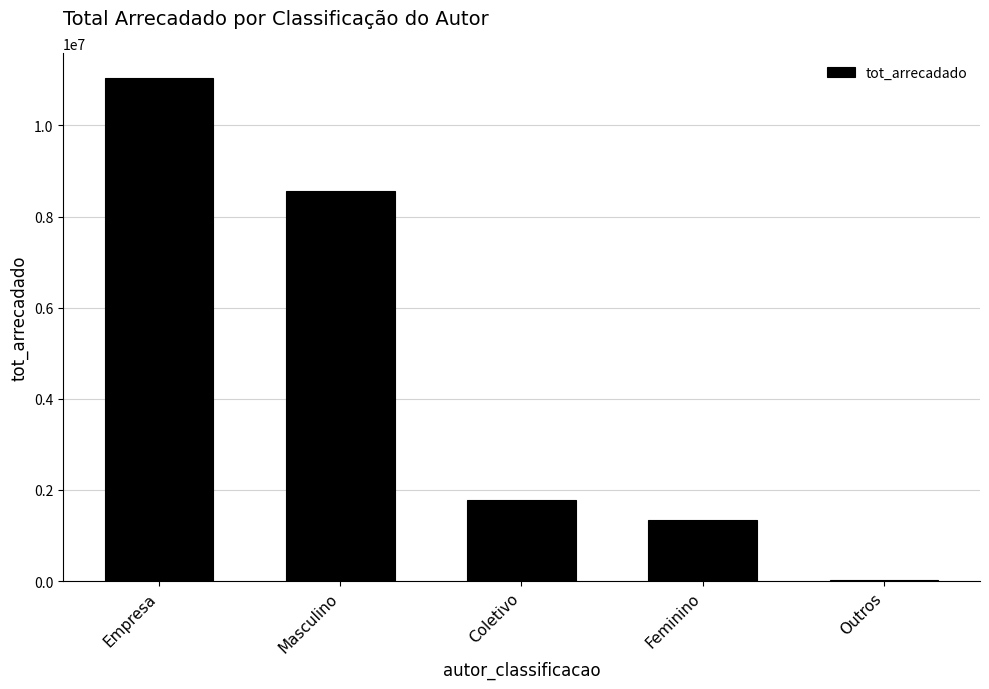

How many distinct data groups are displayed?

1